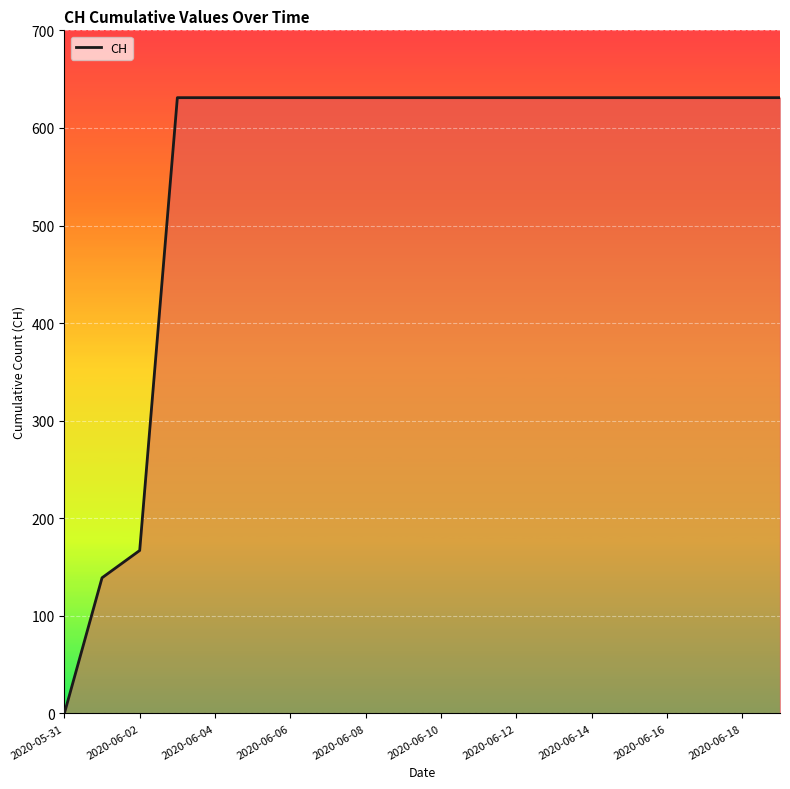

What is the difference between the maximum and minimum values?

631